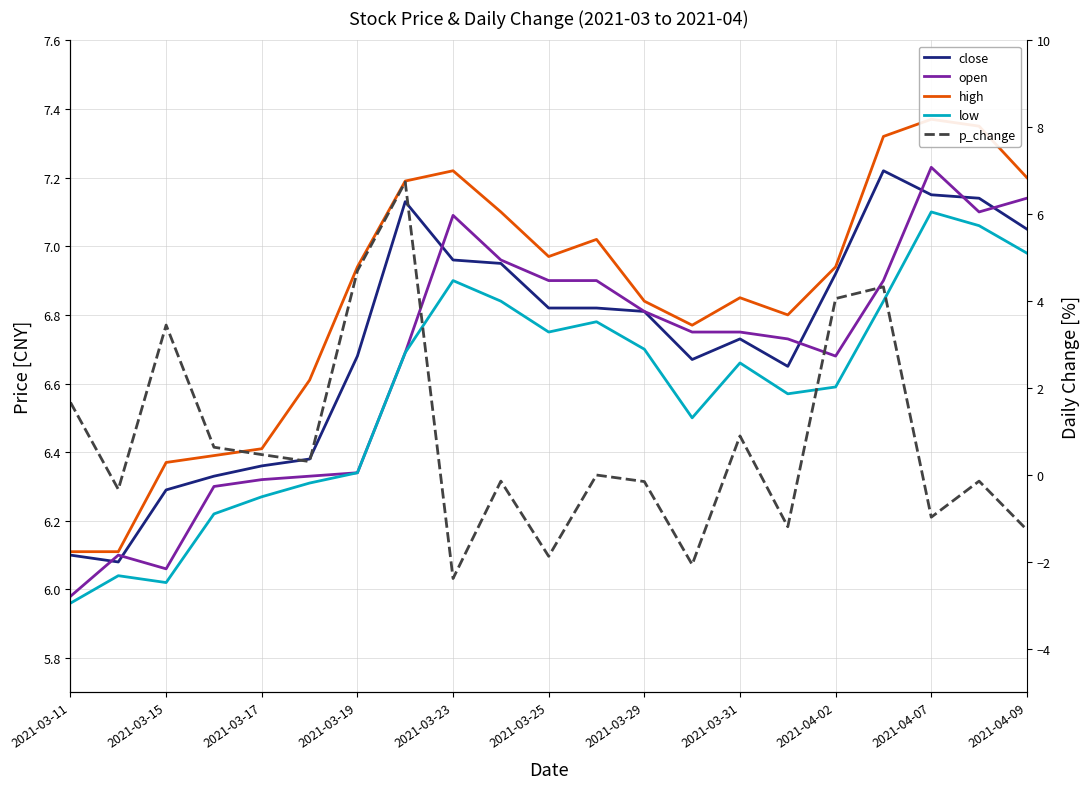

True or false: close and high cross at least once.

False